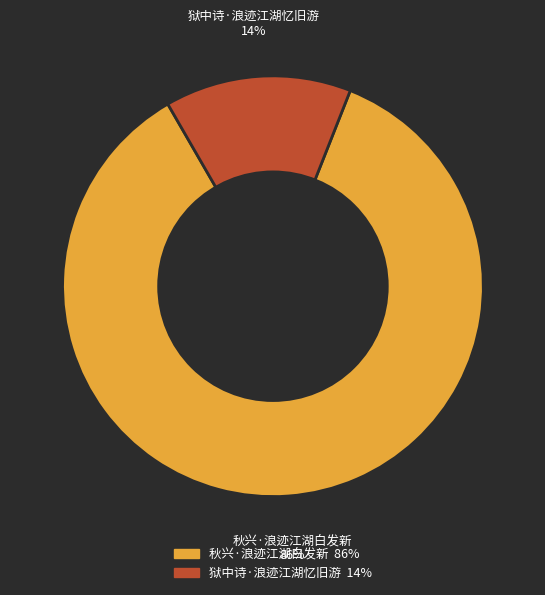

What is the smallest slice in the pie chart?

狱中诗·浪迹江湖忆旧游